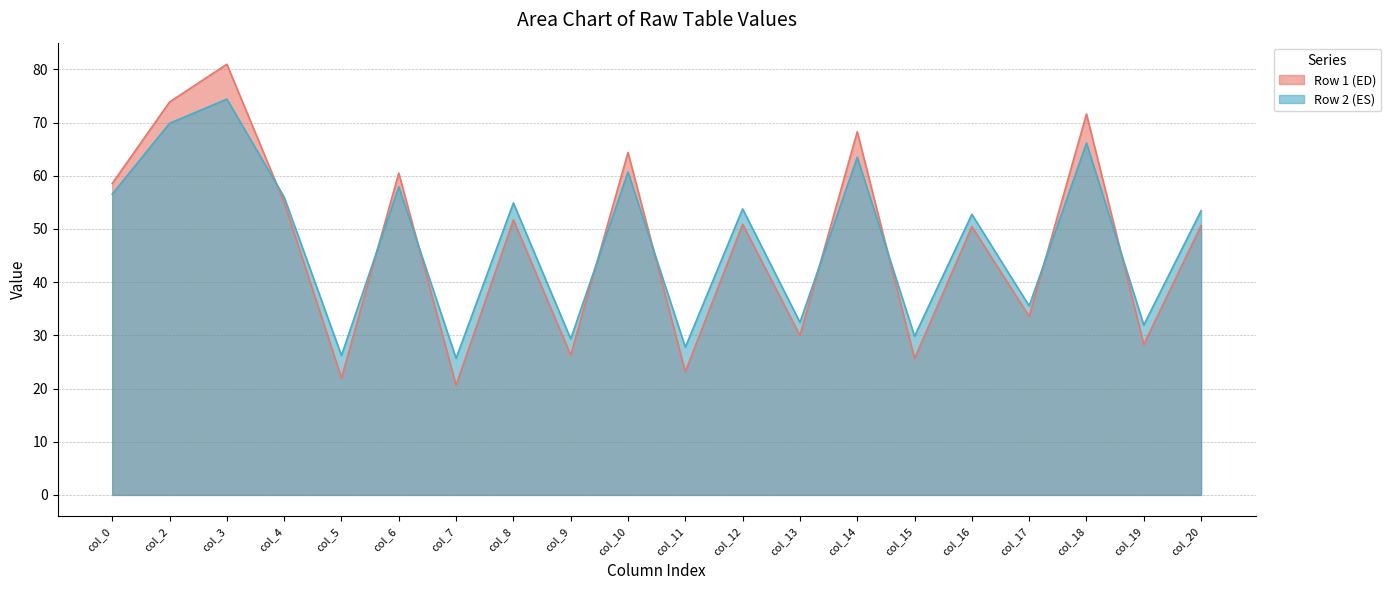

Where is the first local maximum for Row 2 (ES)?

col_3